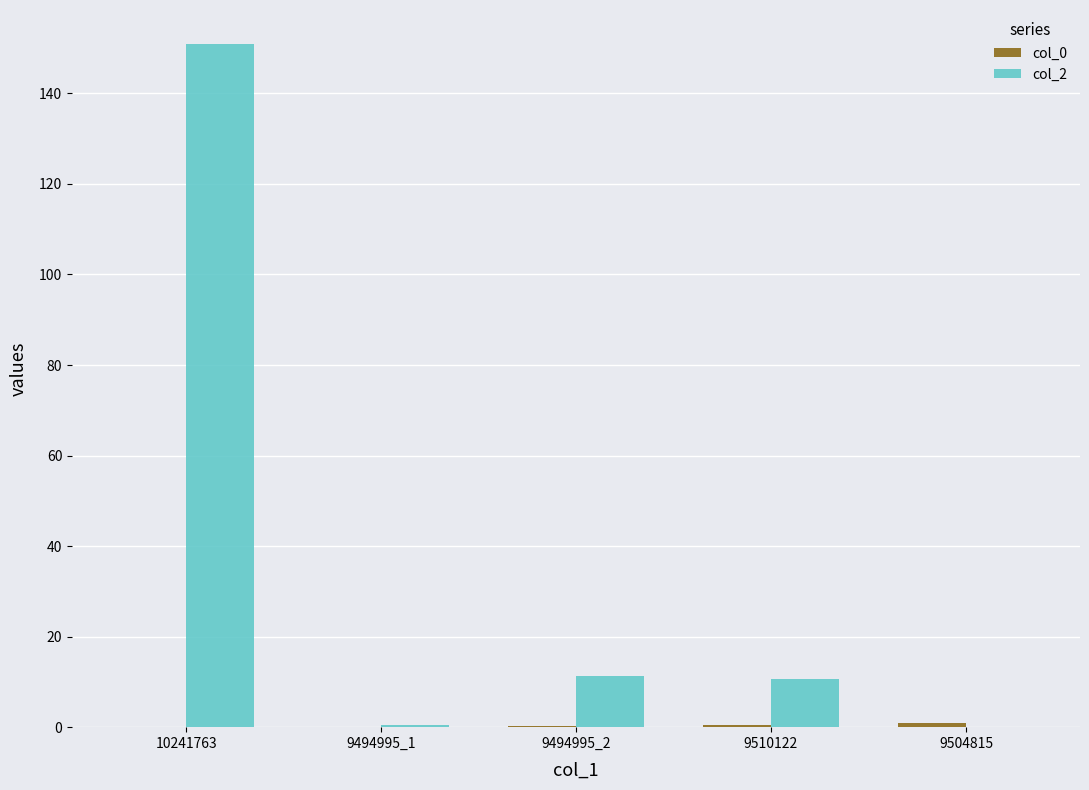

Which series changed the most between 9494995_1 and 9494995_2?

col_2